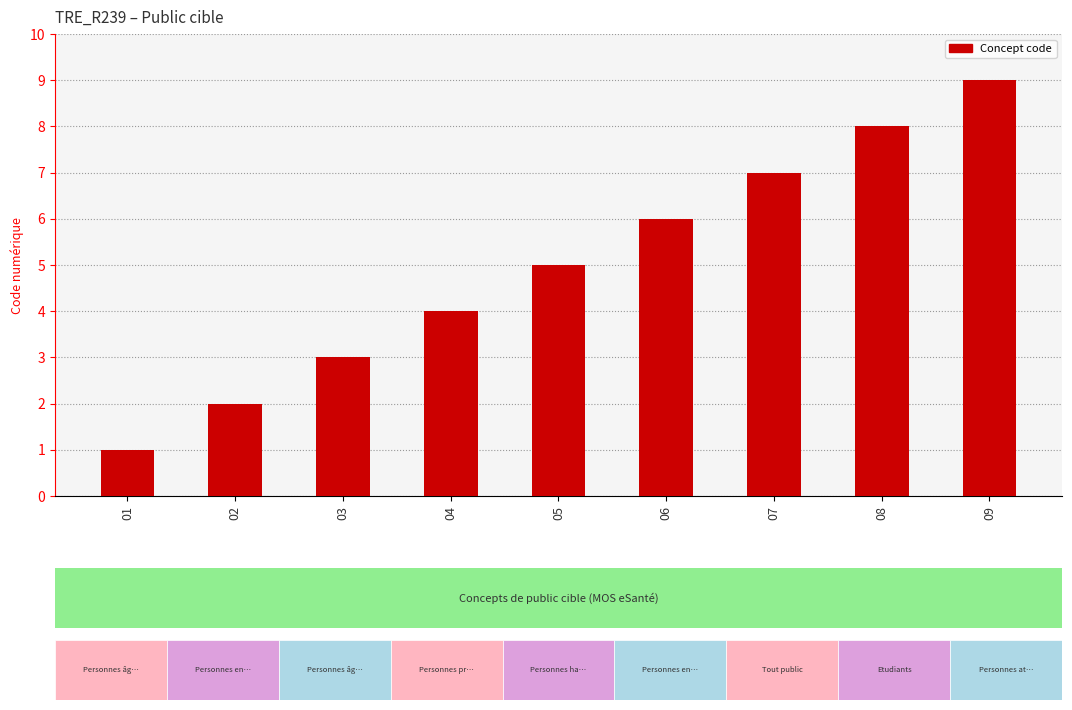

At which label is the value closest to 5?

05